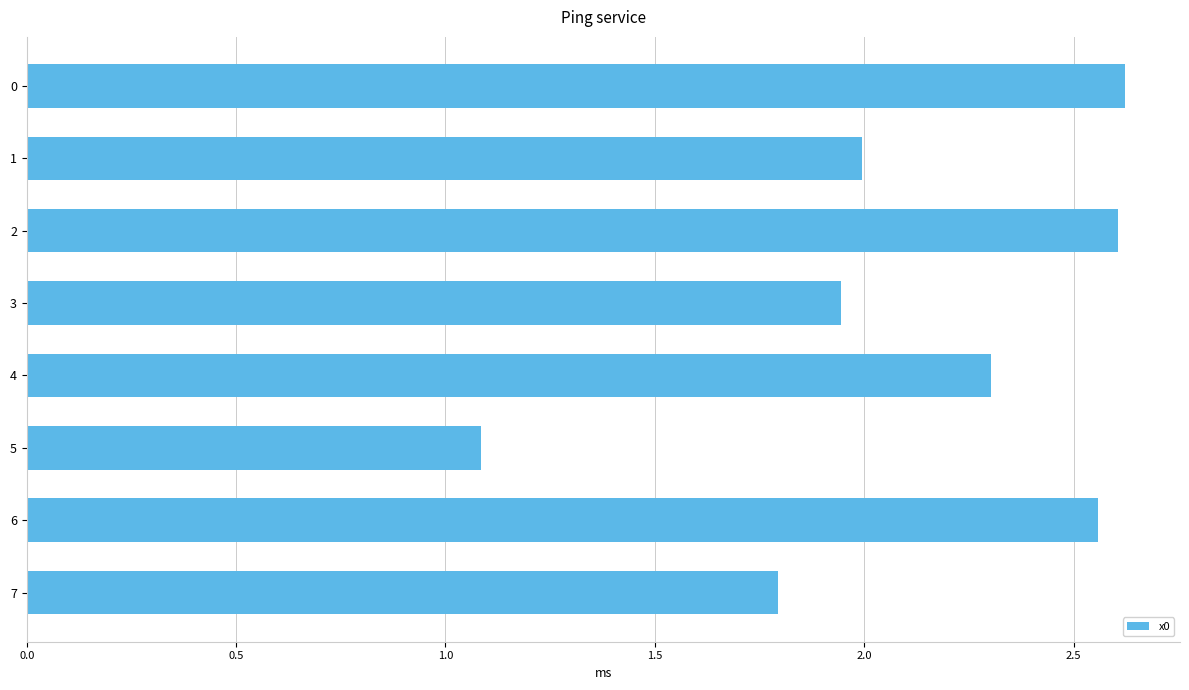

Approximately how many times larger is the value at 6 compared to 3?

1.3